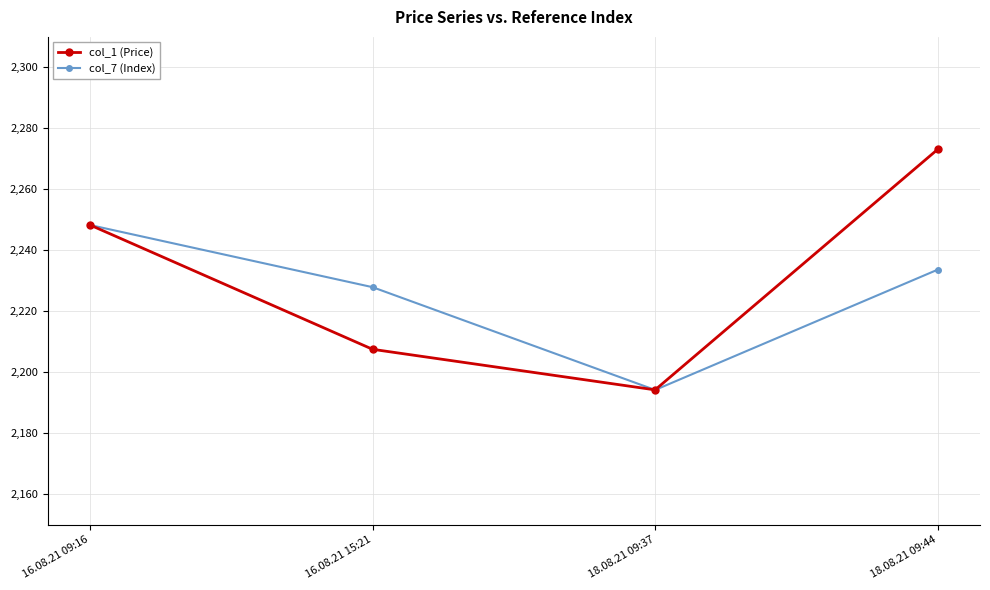

At which category is the sum across all series the highest?

18.08.21 09:44